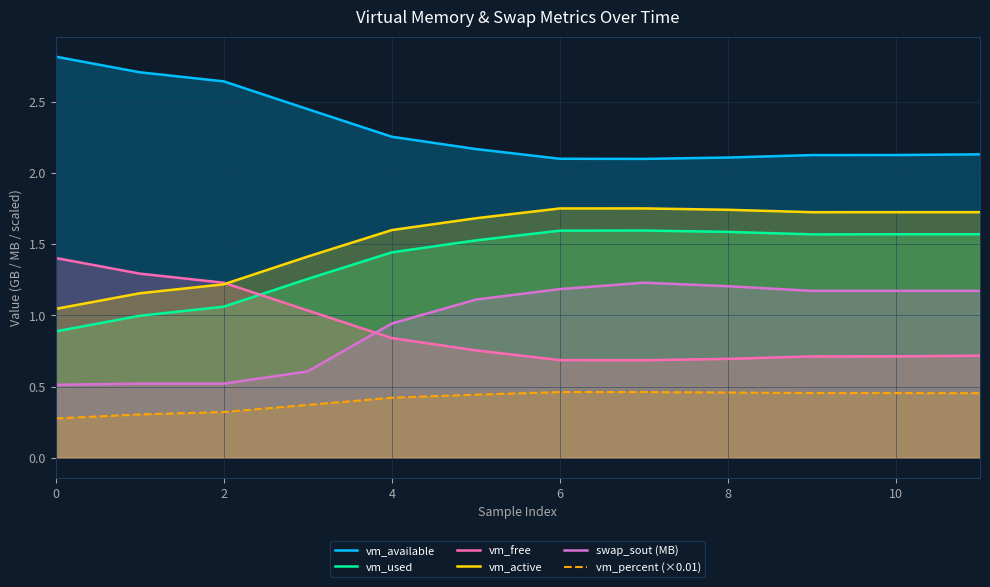

What is the minimum value shown in the chart?

0.3